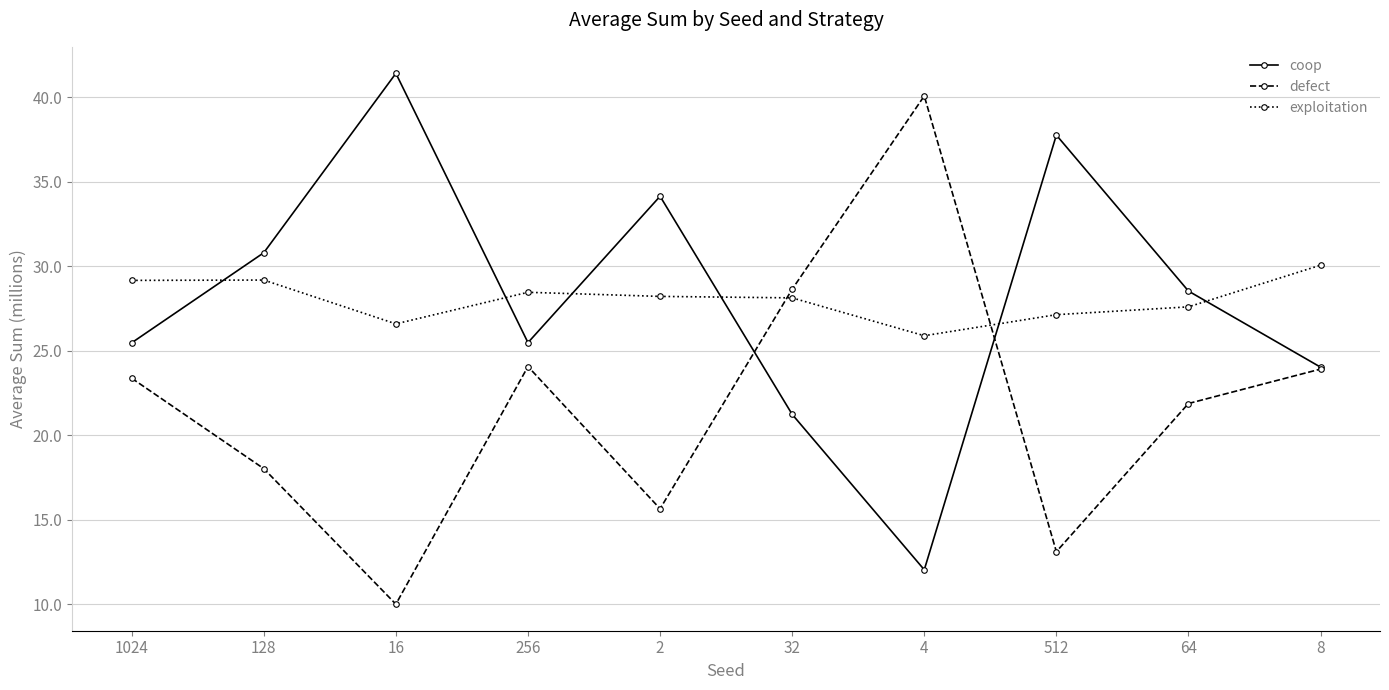

The value of coop at 64 is 6.7. True or false?

False